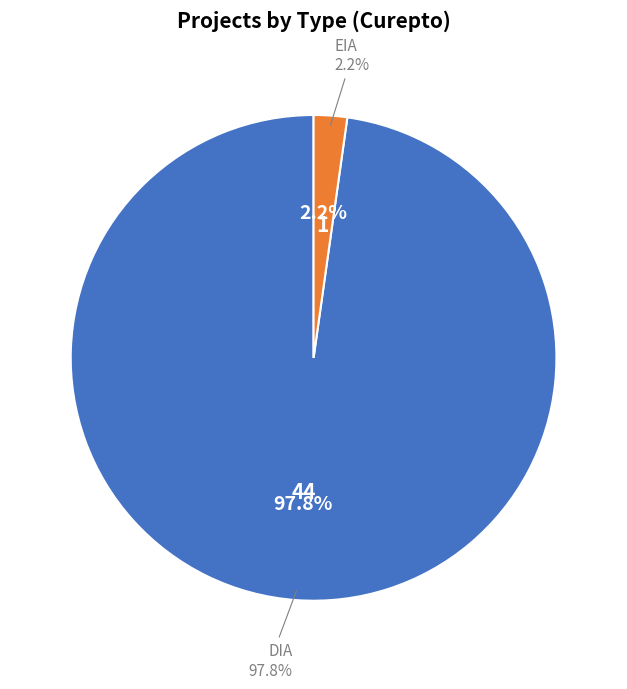

Count the number of slices in the pie.

2